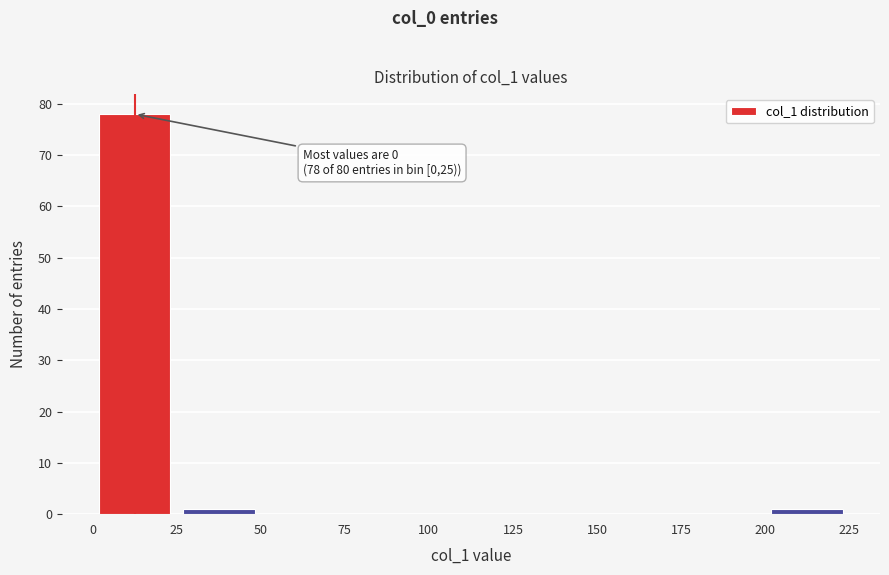

Which range on the x-axis has the tallest bar?

0 to 25